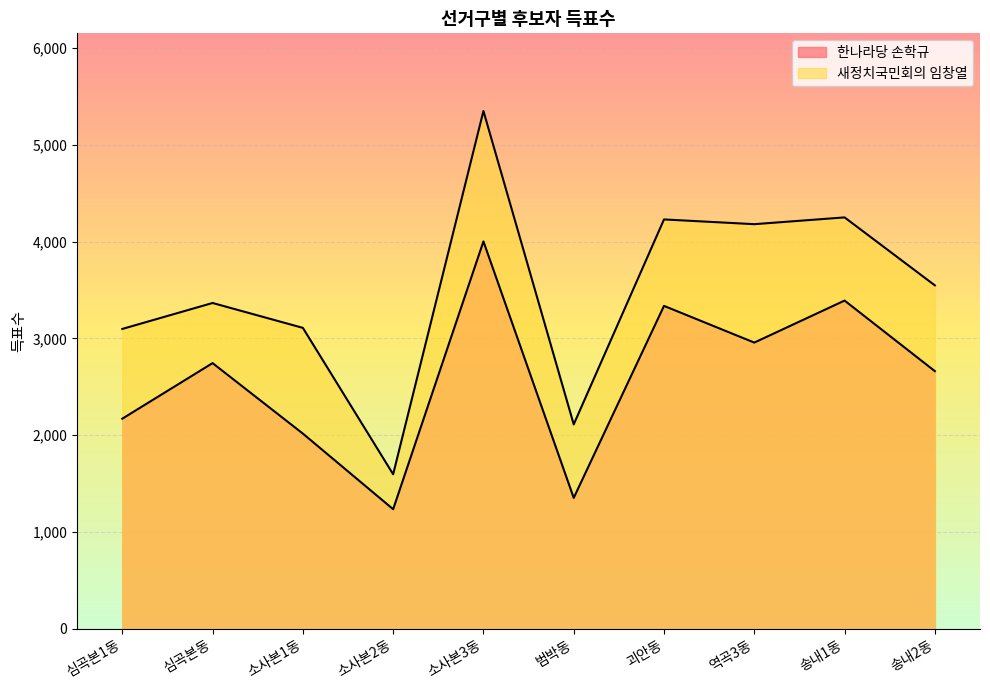

What is the label of the 6th point from the left?

범박동